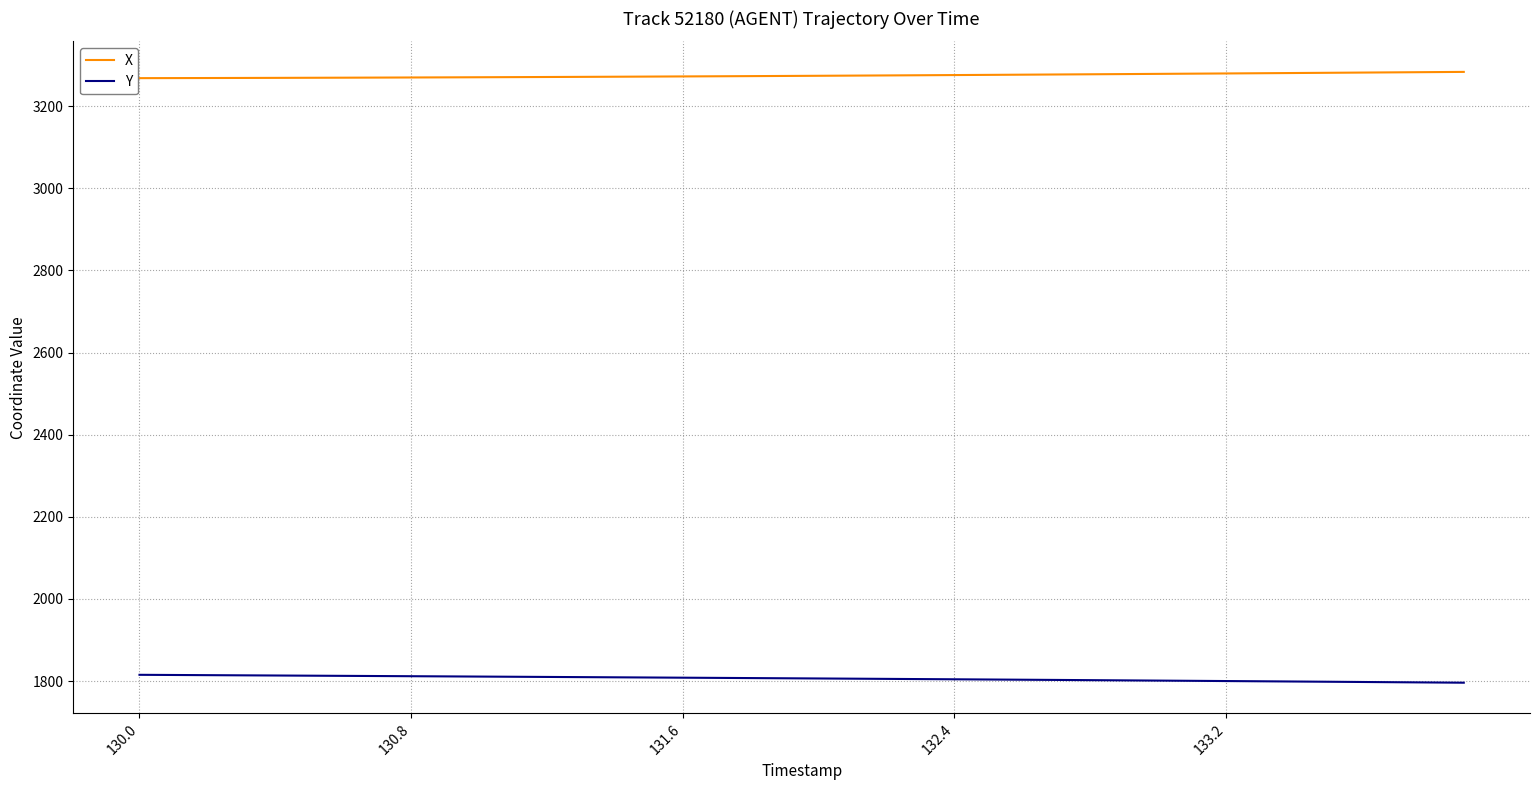

Which series has the largest total across all categories?

X